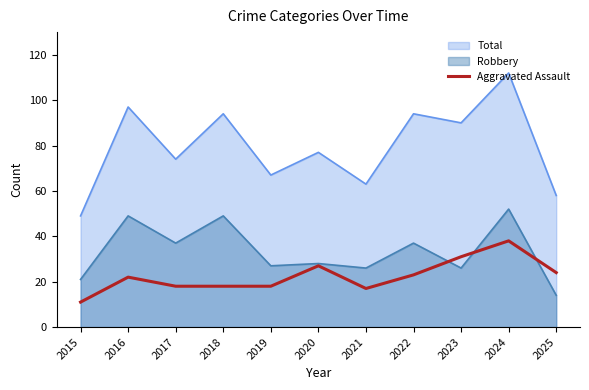

The chart shows a value of 11 at 2015. True or false?

True